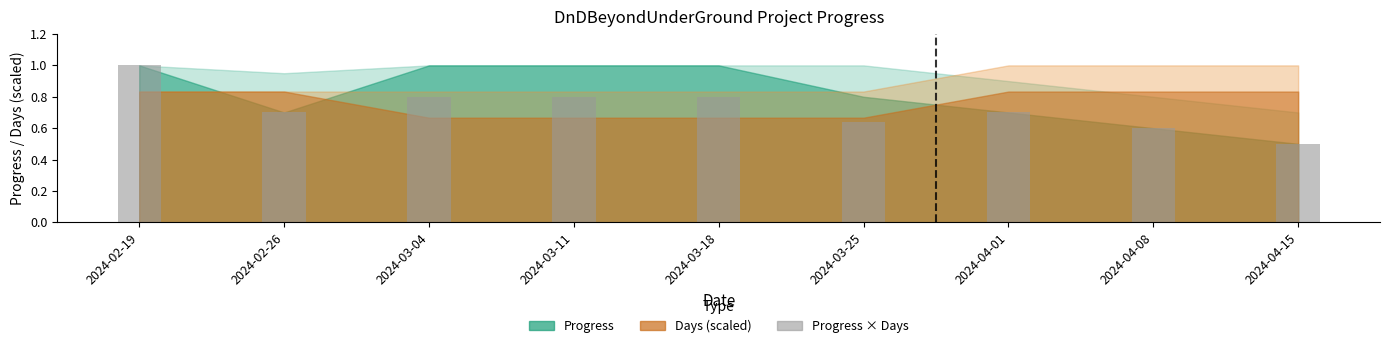

What is the difference between the values at 2024-02-26 and 2024-04-15?

0.2